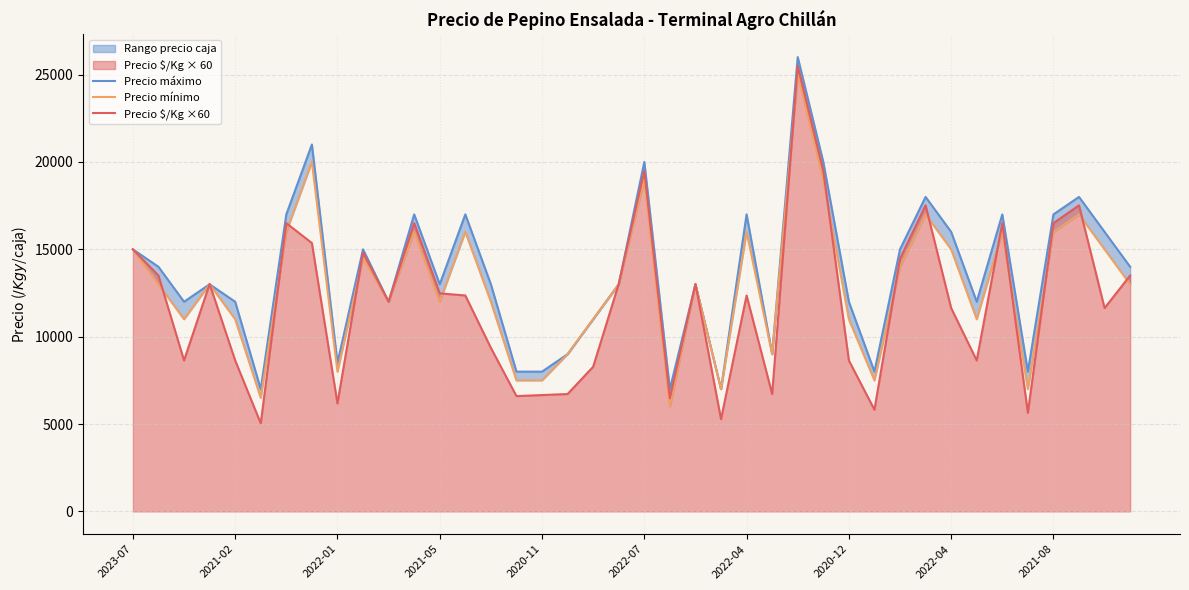

What is the difference between the maximum and second lowest values in the Precio máximo series?

19000